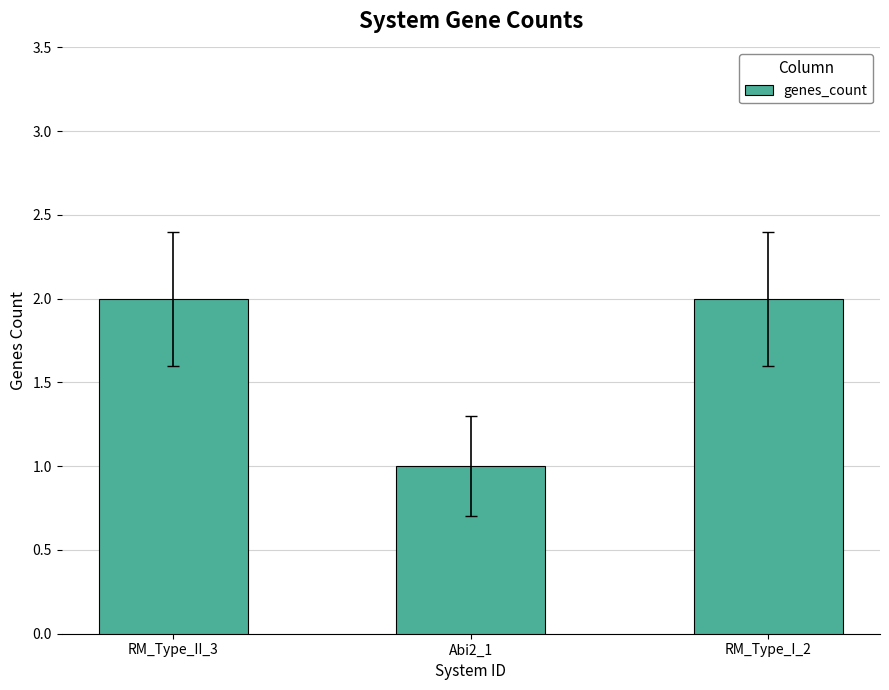

What position from the left is RM_Type_II_3?

1